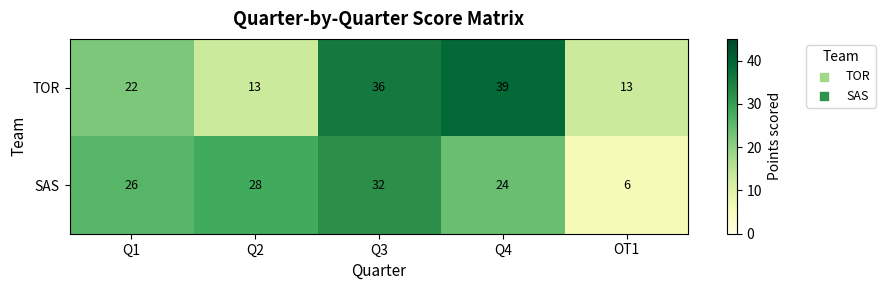

Reading left to right, what are all the values shown in this chart?

TOR: 22	13	36	39	13
SAS: 26	28	32	24	6